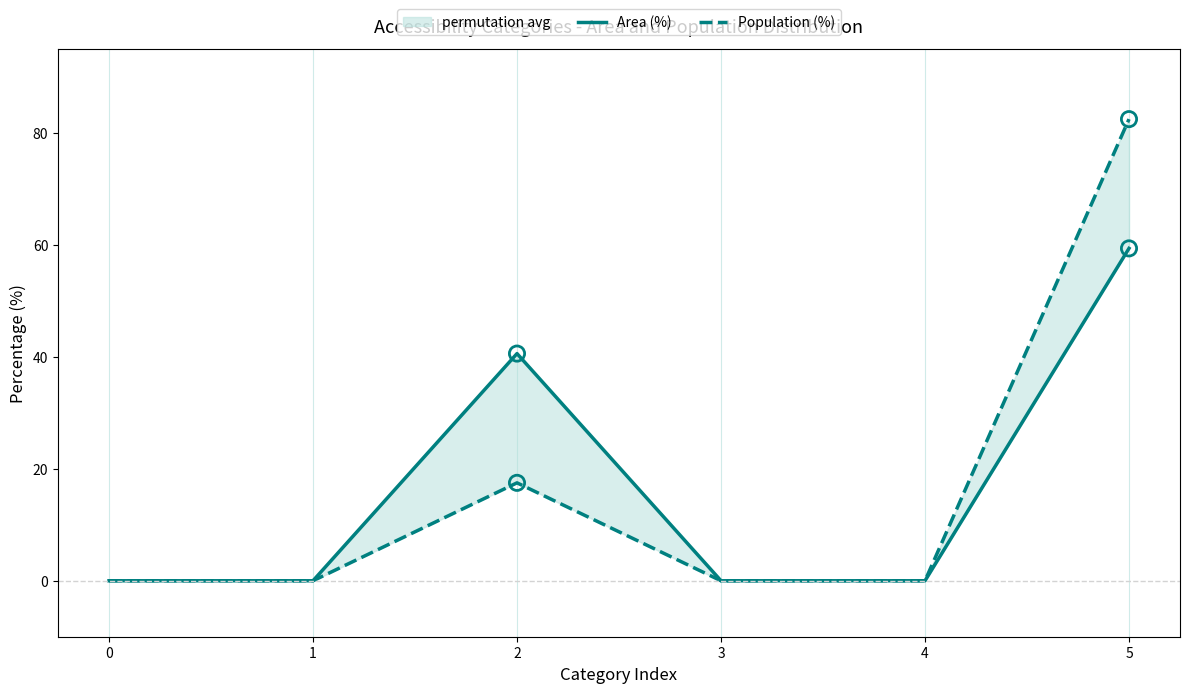

At which category is the sum across all series the highest?

5